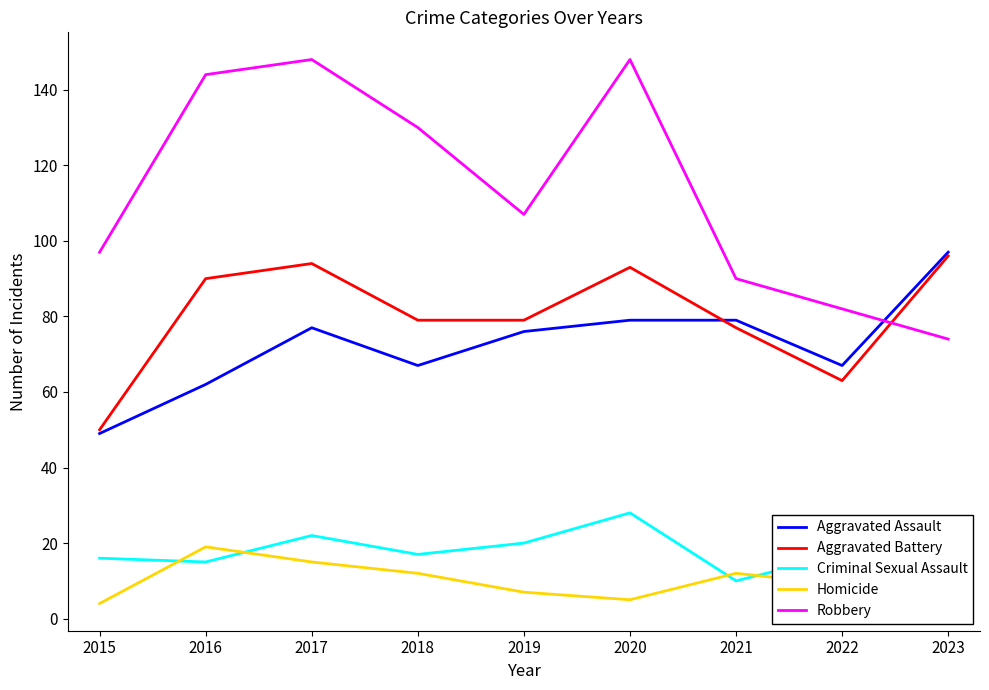

True or false: Robbery and Criminal Sexual Assault intersect in this chart.

False